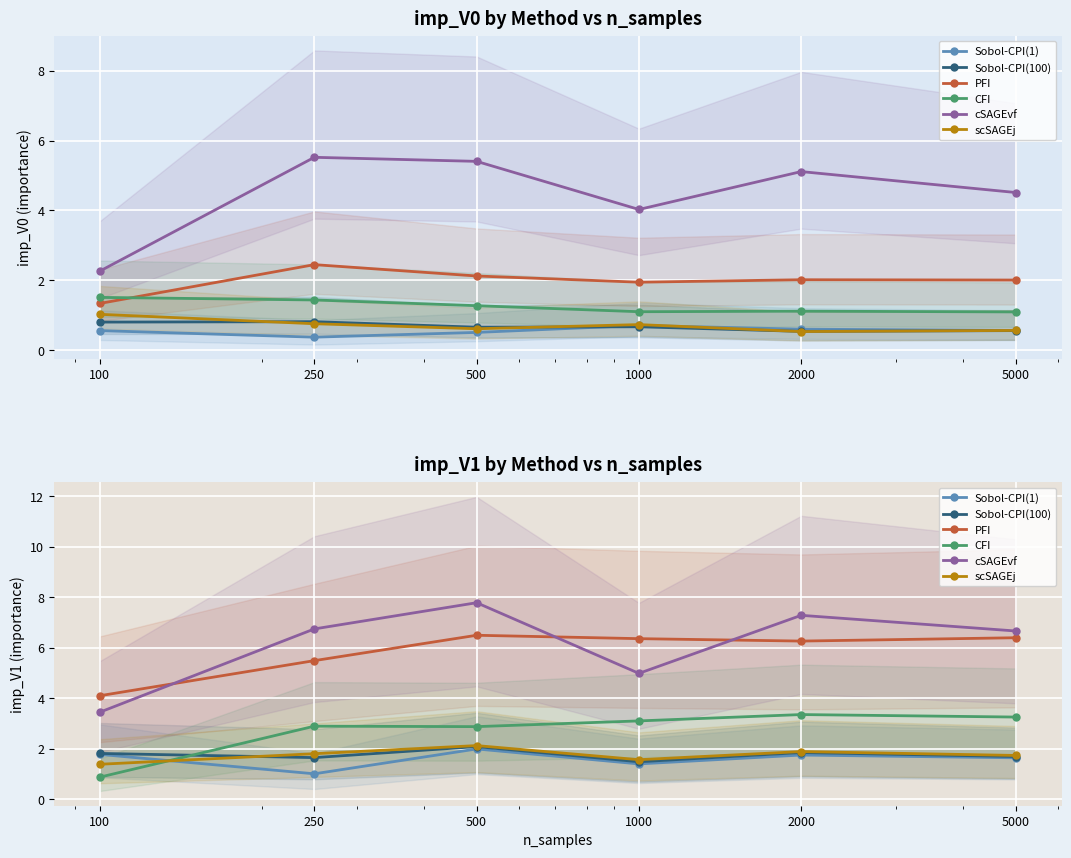

True or false: PFI and Sobol-CPI(100) intersect in this chart.

False